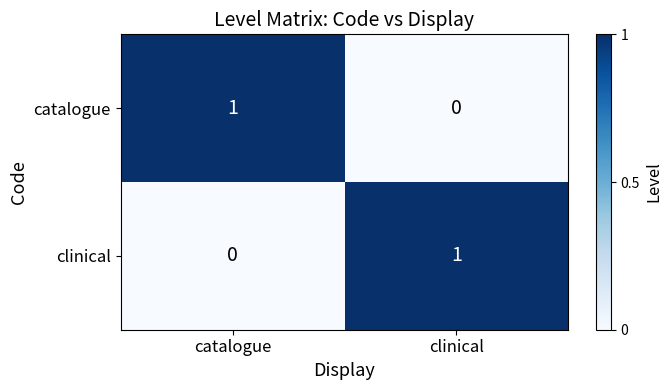

True or false: clinical has a value of 1 at clinical.

True